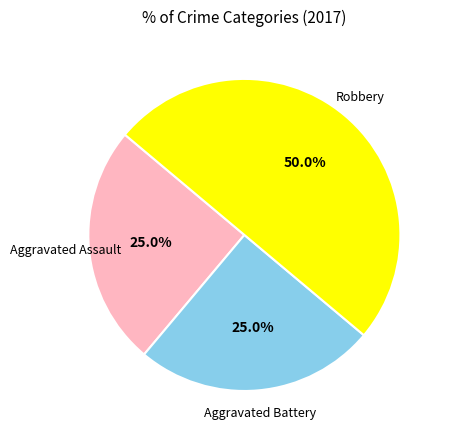

Is there any slice that represents more than half of the pie?

No